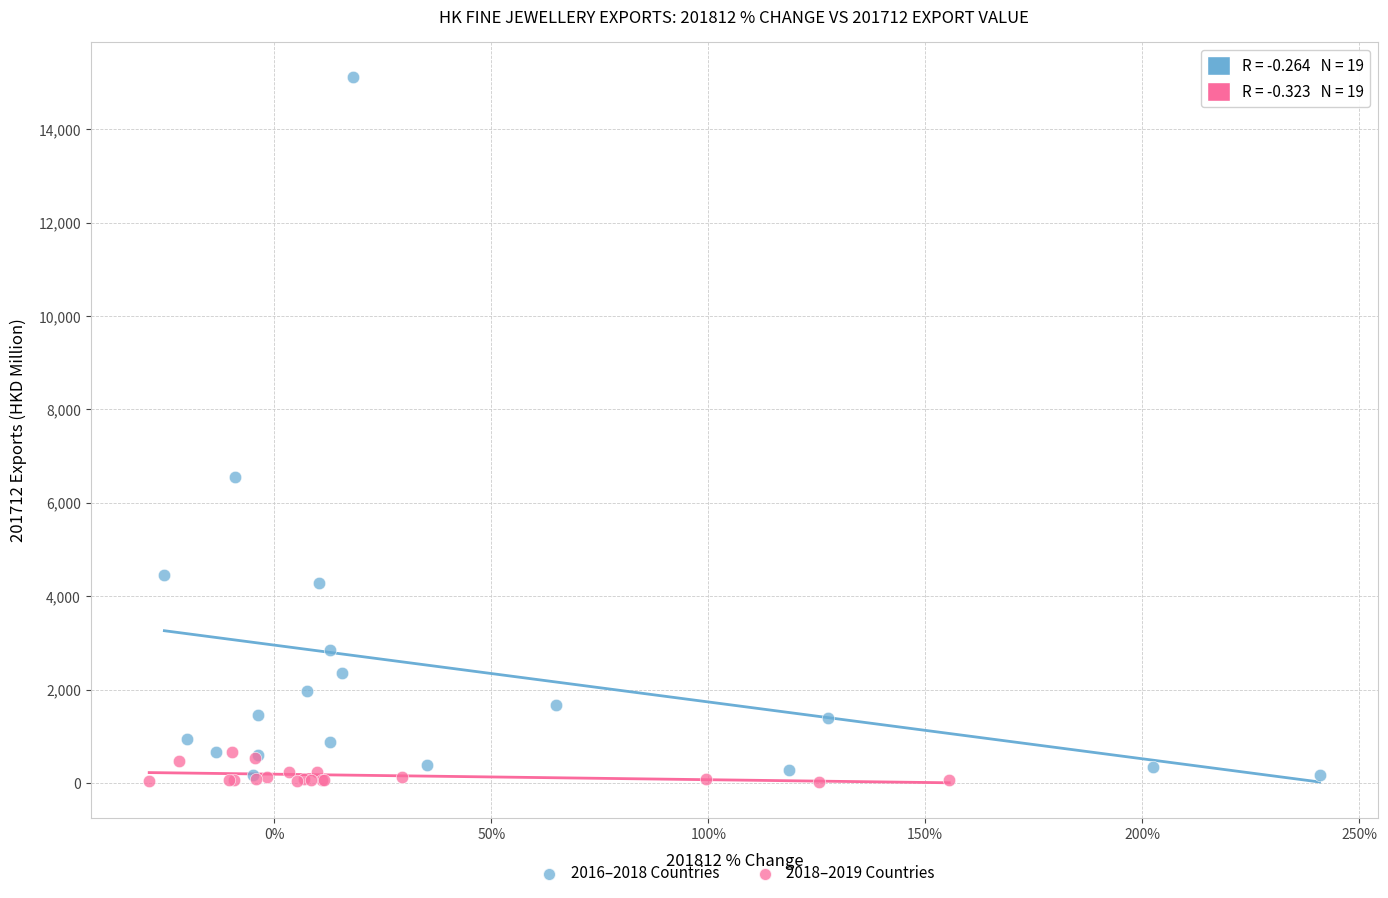

What are all the series names shown in the legend?

2016–2018 Countries, 2018–2019 Countries